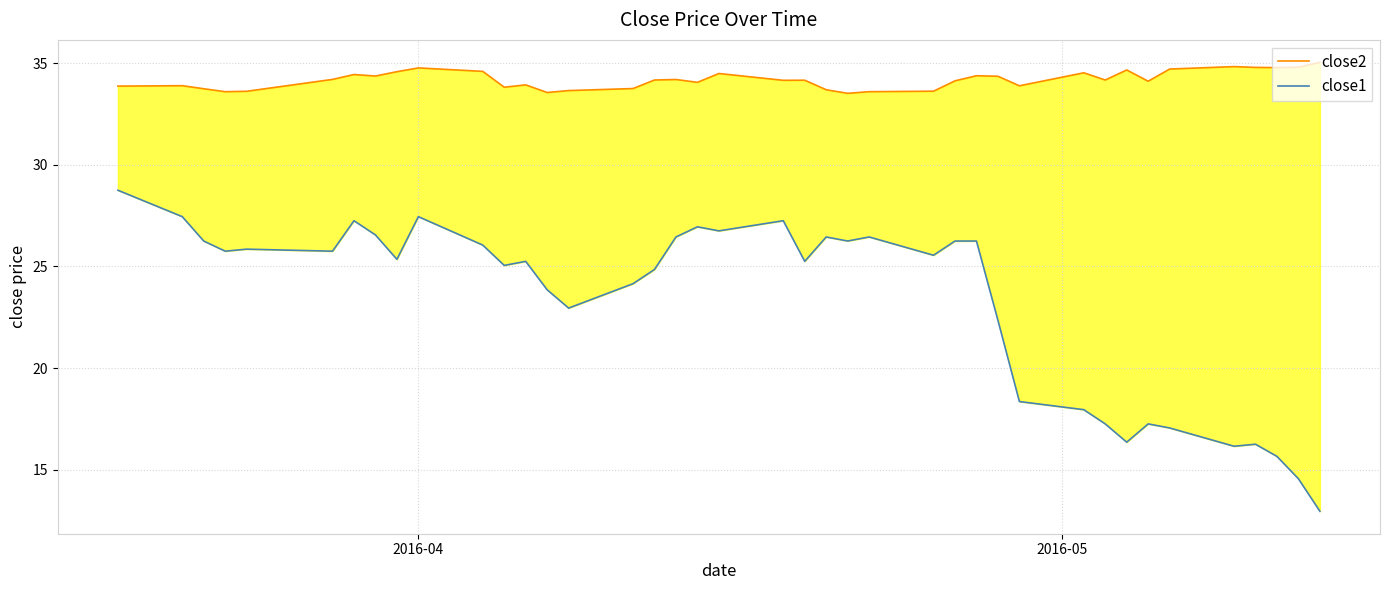

True or false: close2 has more than 2 points higher than both neighbors.

True